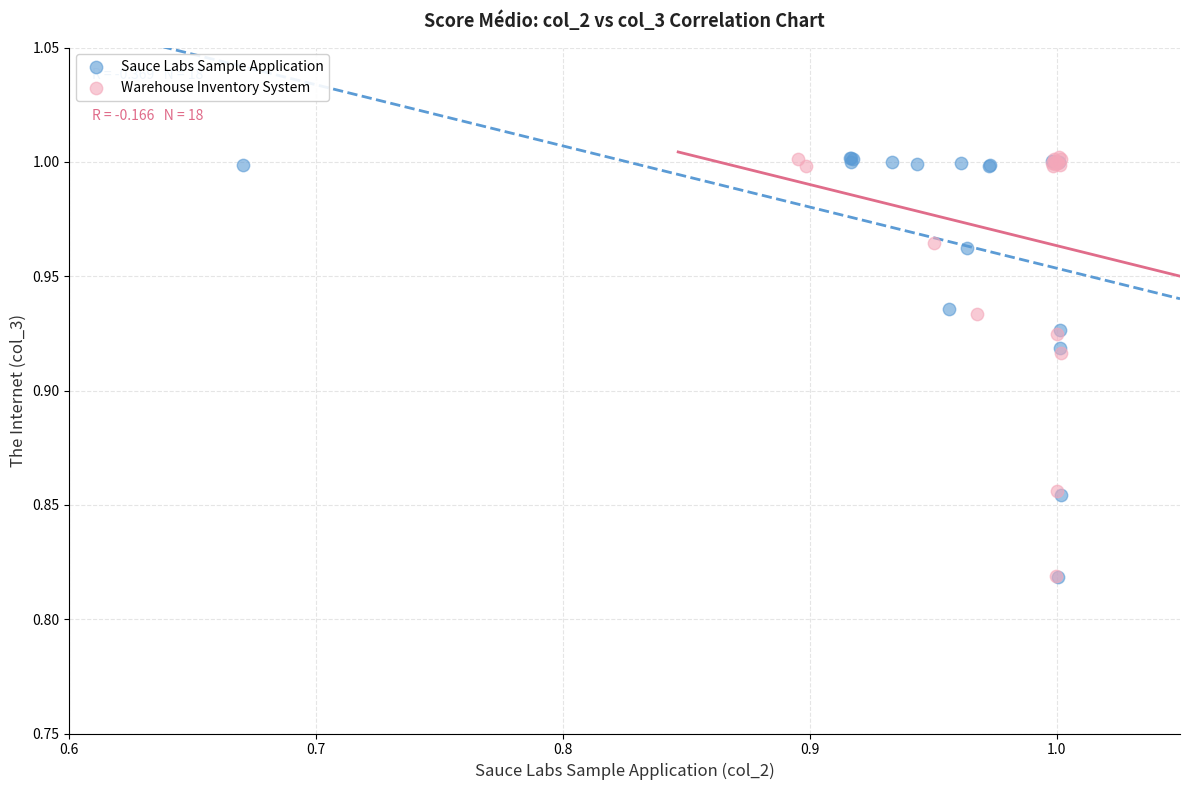

What are all the series names shown in the legend?

Sauce Labs Sample Application, Warehouse Inventory System